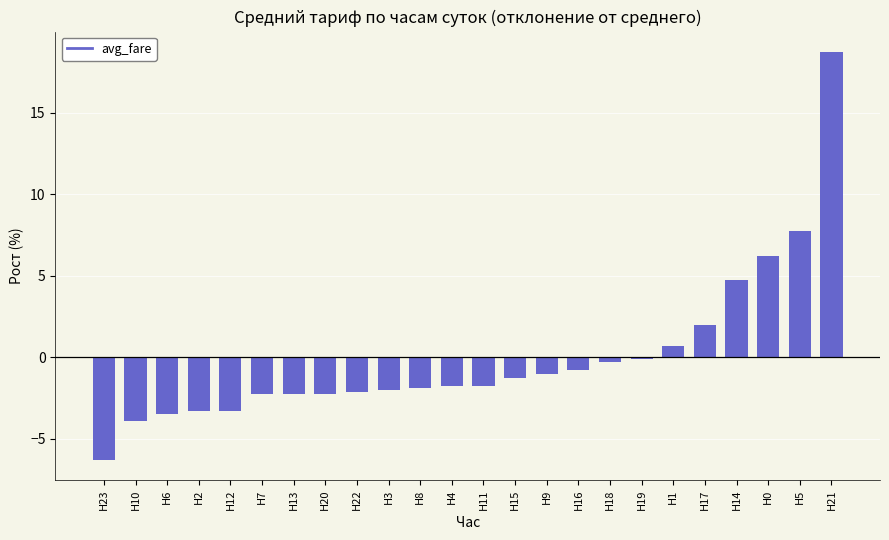

How many bars are there in total?

24